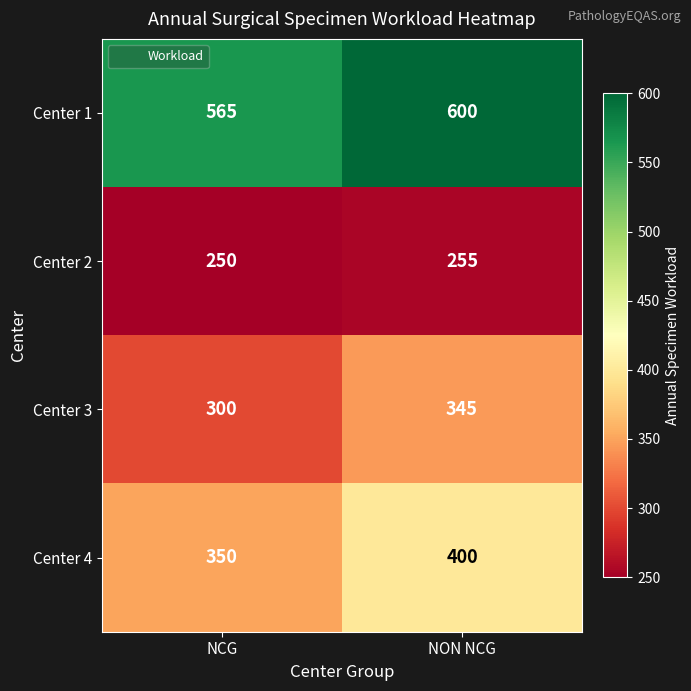

How many distinct data groups are displayed?

4